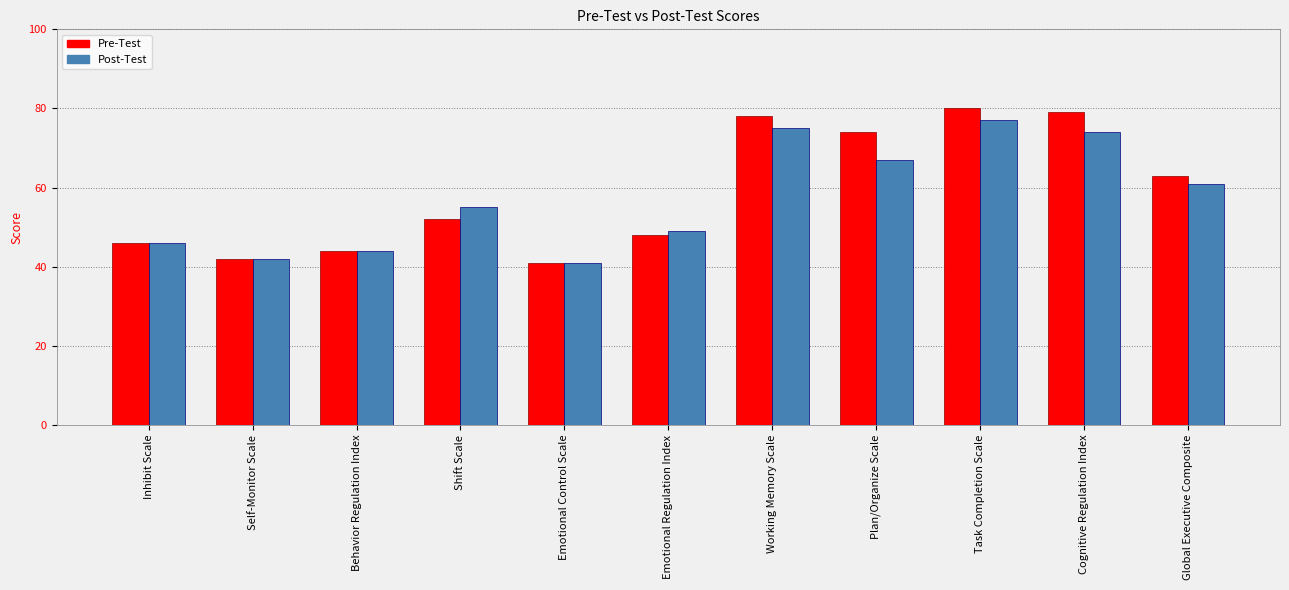

Which series changed the most between Inhibit Scale and Shift Scale?

Post-Test